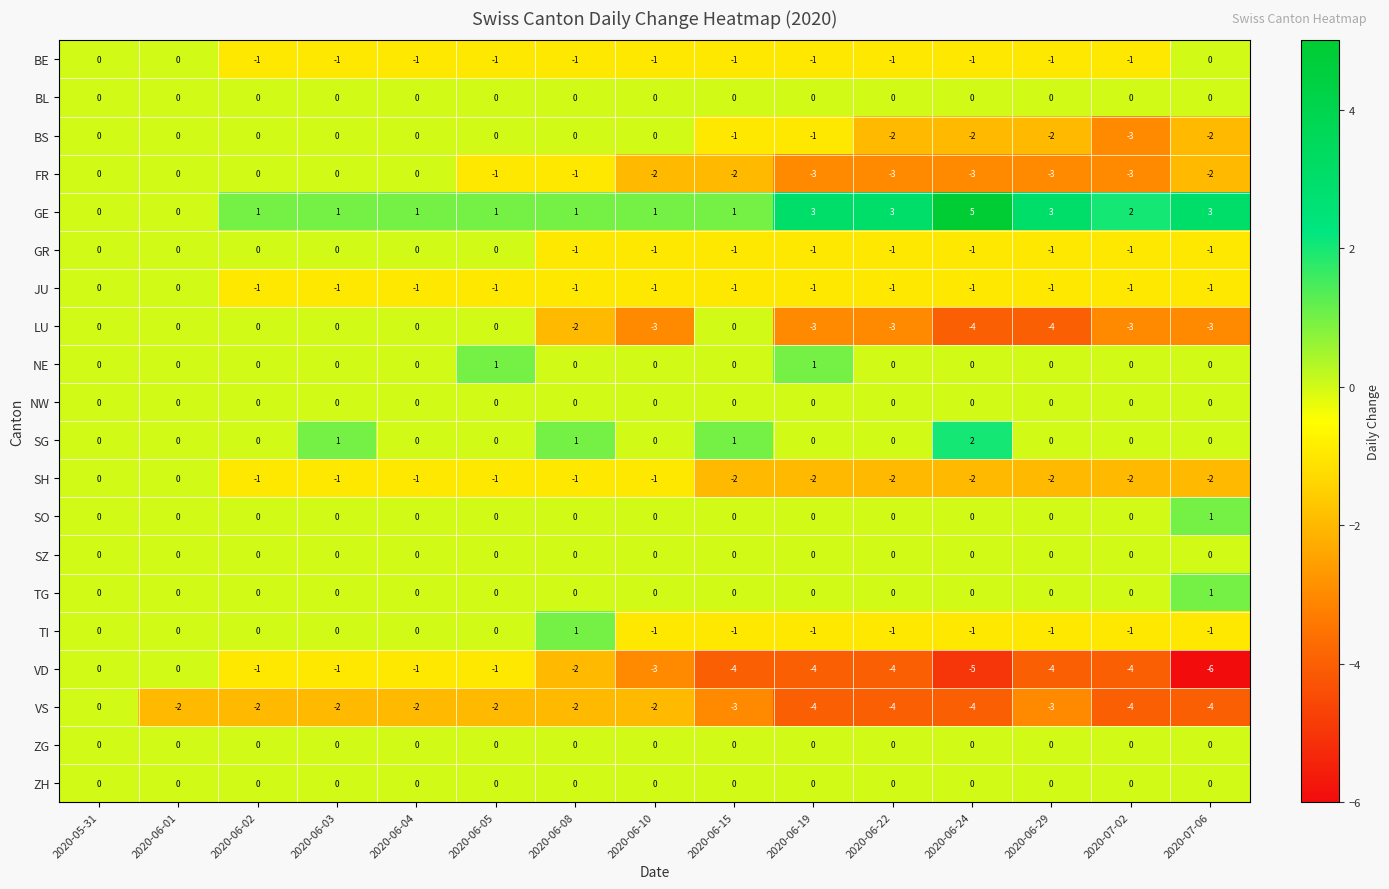

Where is VS nearest to the value -2?

2020-06-01